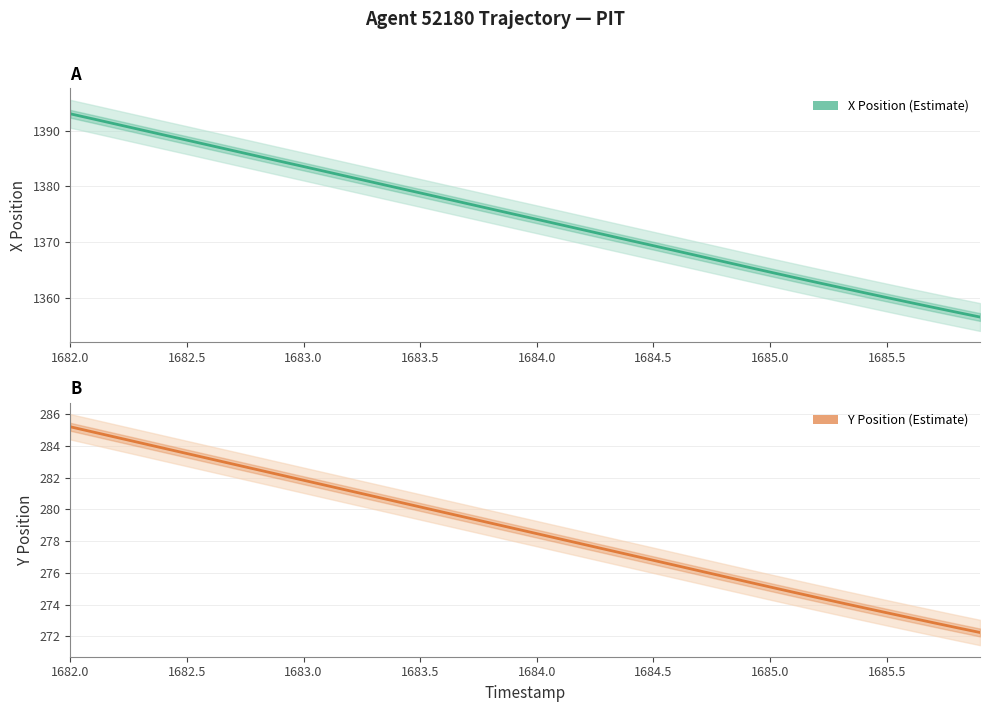

The value of Y Position at 36 is 469.1. True or false?

False